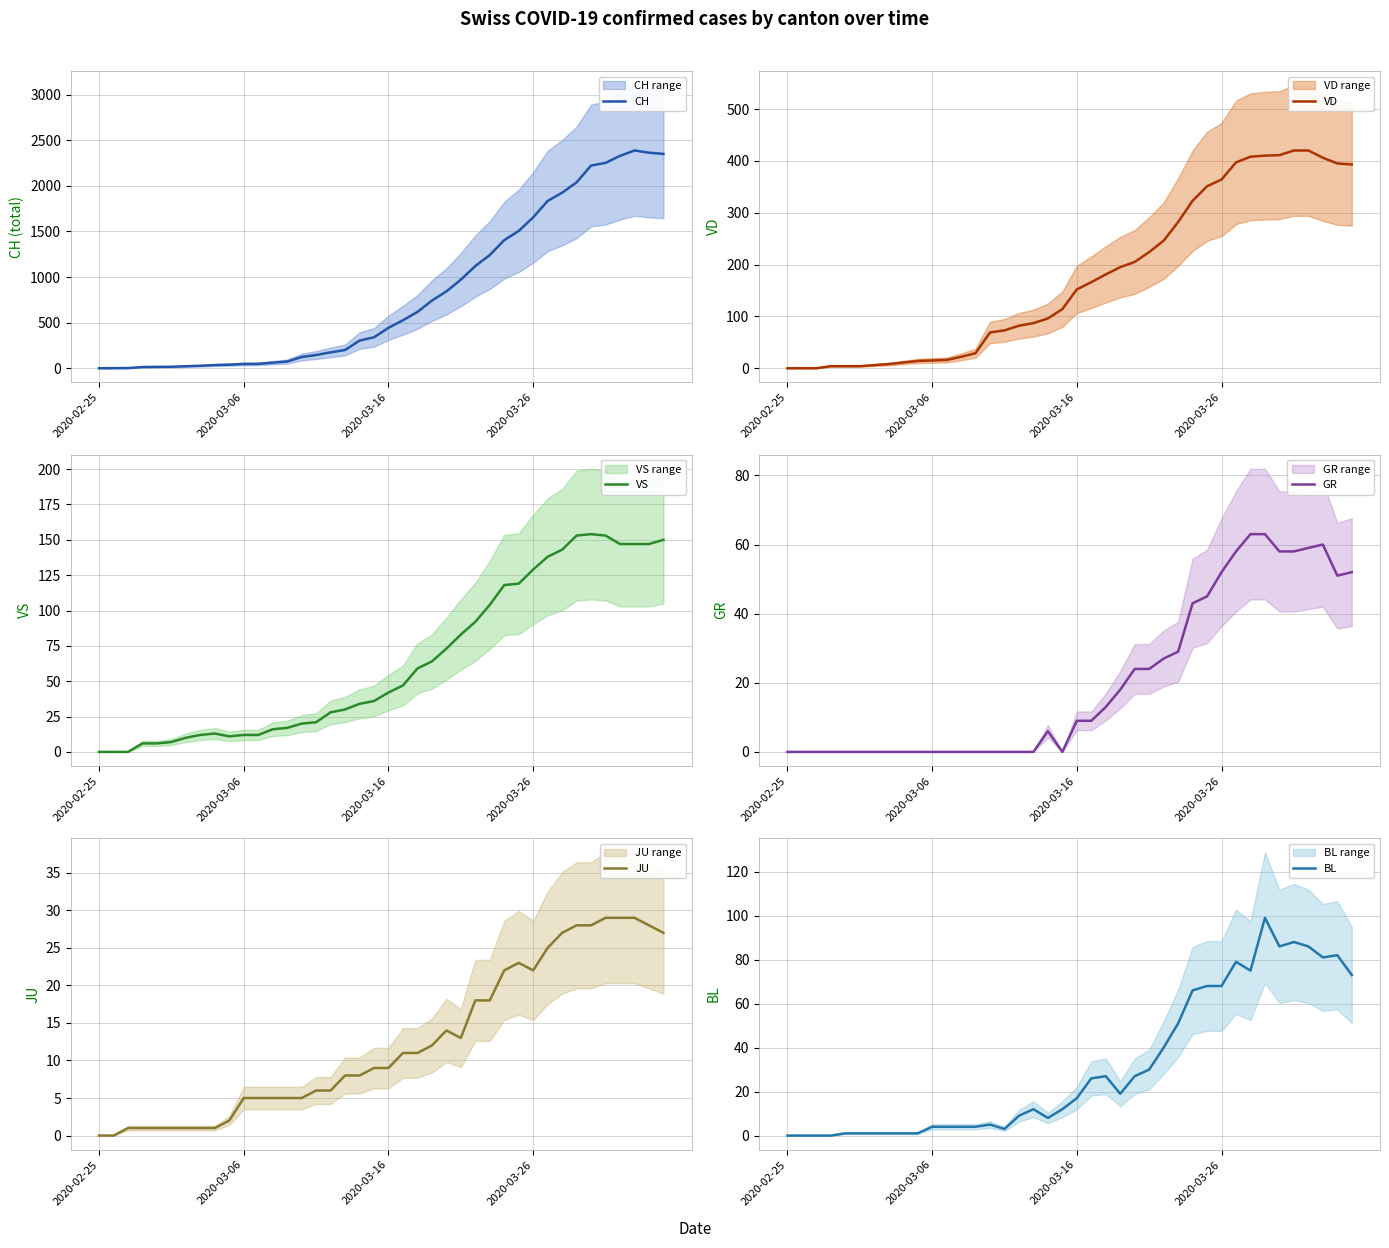

At which label does BL reach its minimum?

2020-02-25